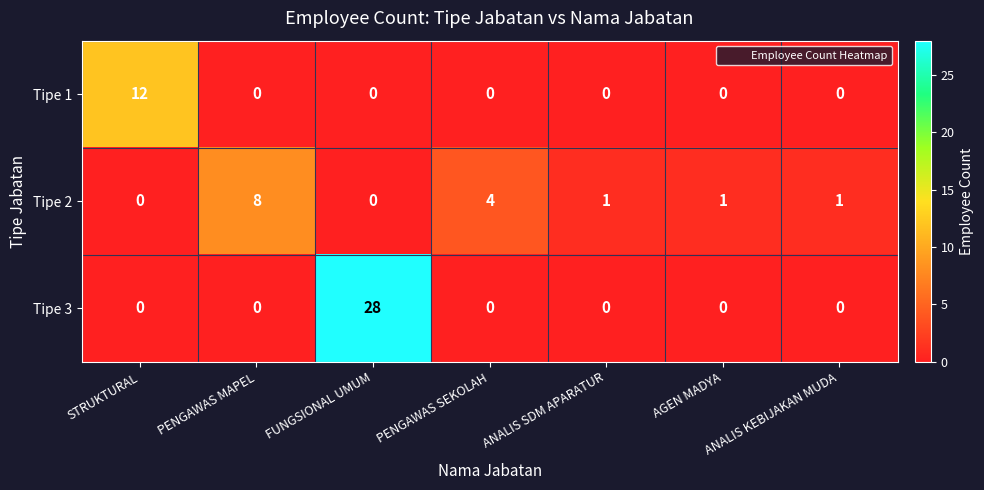

The value of Tipe 1 at PENGAWAS SEKOLAH is -7. True or false?

False